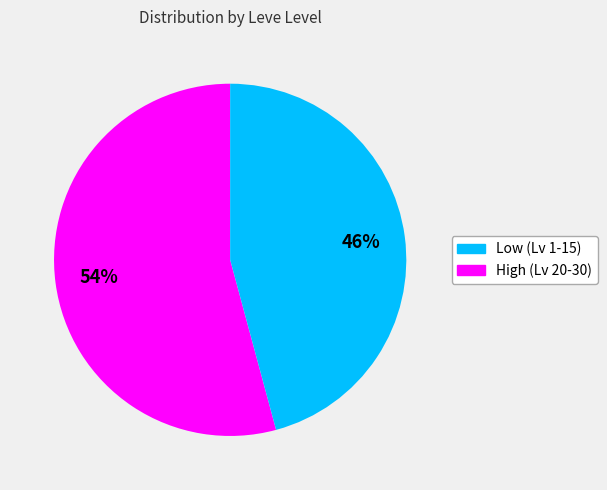

Is there a majority slice in this chart?

Yes